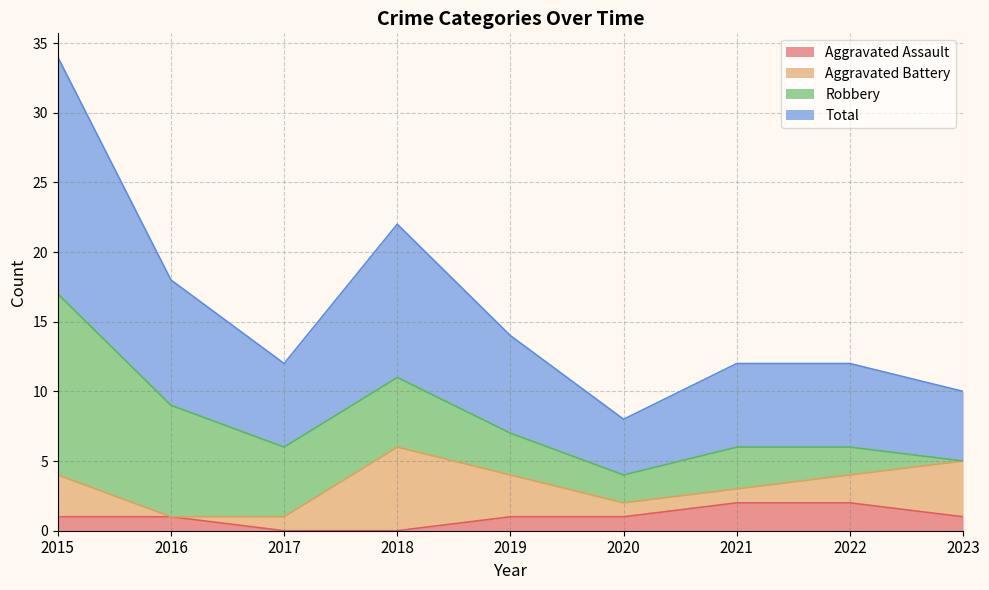

Count the number of categories in the chart.

9